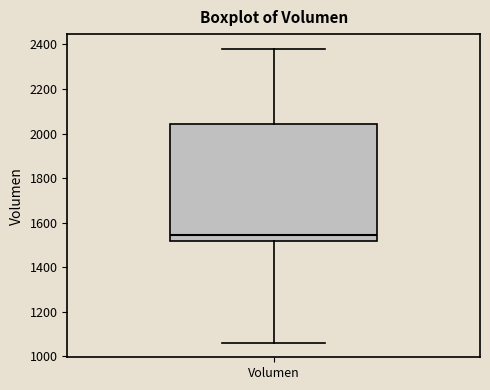

Read this box plot against the y-axis: the position of the median line, the range covered by the box, and the ends of both whiskers. The values are not printed on the chart, so give them approximately, as read against the axis.

median 1540, box 1520 to 2040, whiskers 1060 to 2380